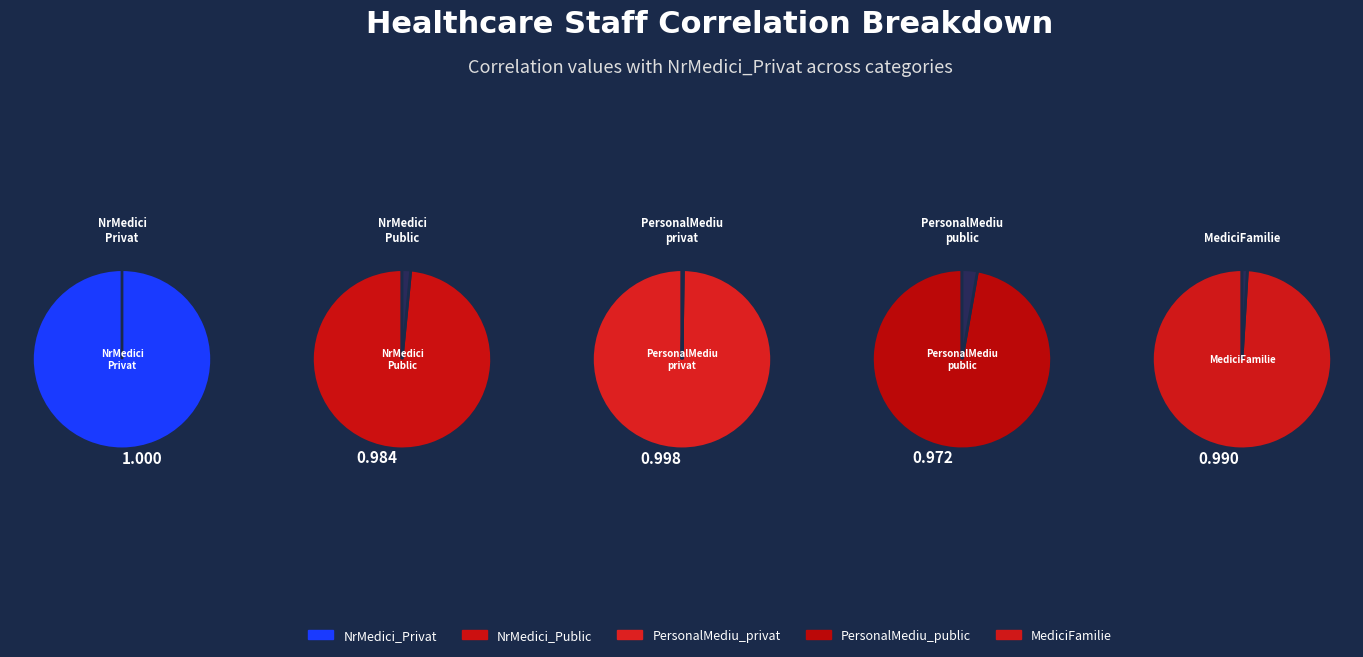

Rank the categories by value from highest to lowest.

NrMedici_Privat, PersonalMediu_privat, MediciFamilie, NrMedici_Public, PersonalMediu_public